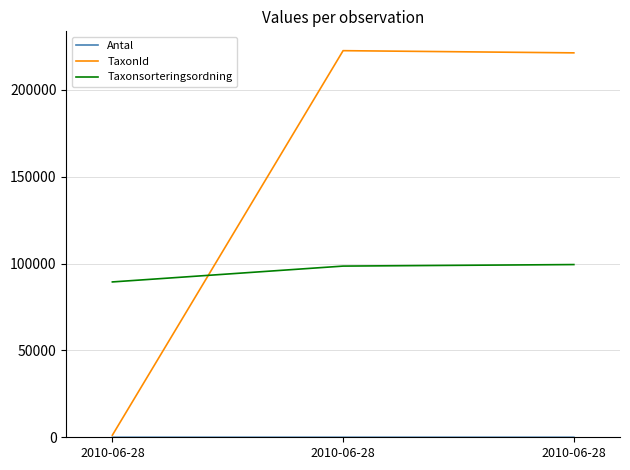

List the series in order of their peak value, lowest first.

Antal, Taxonsorteringsordning, TaxonId